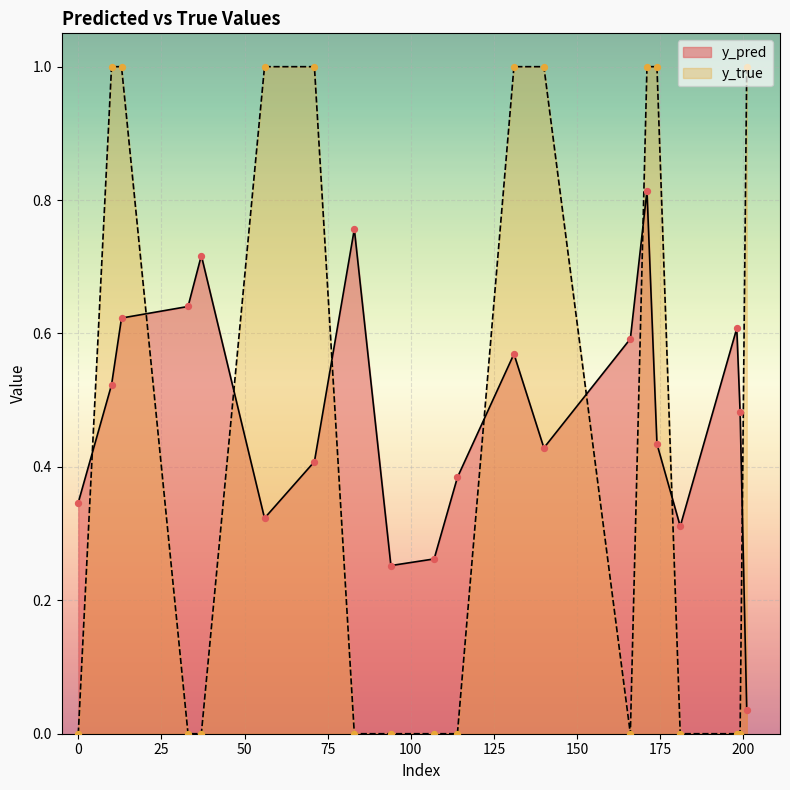

Which series has the widest spread of Y values?

y_true